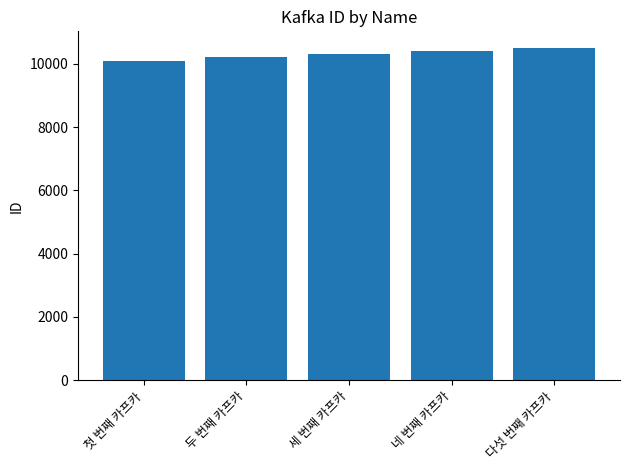

Reading right to left, list all the values displayed in this chart.

다섯 번째 카프카=10501	네 번째 카프카=10401	세 번째 카프카=10301	두 번째 카프카=10201	첫 번째 카프카=10101